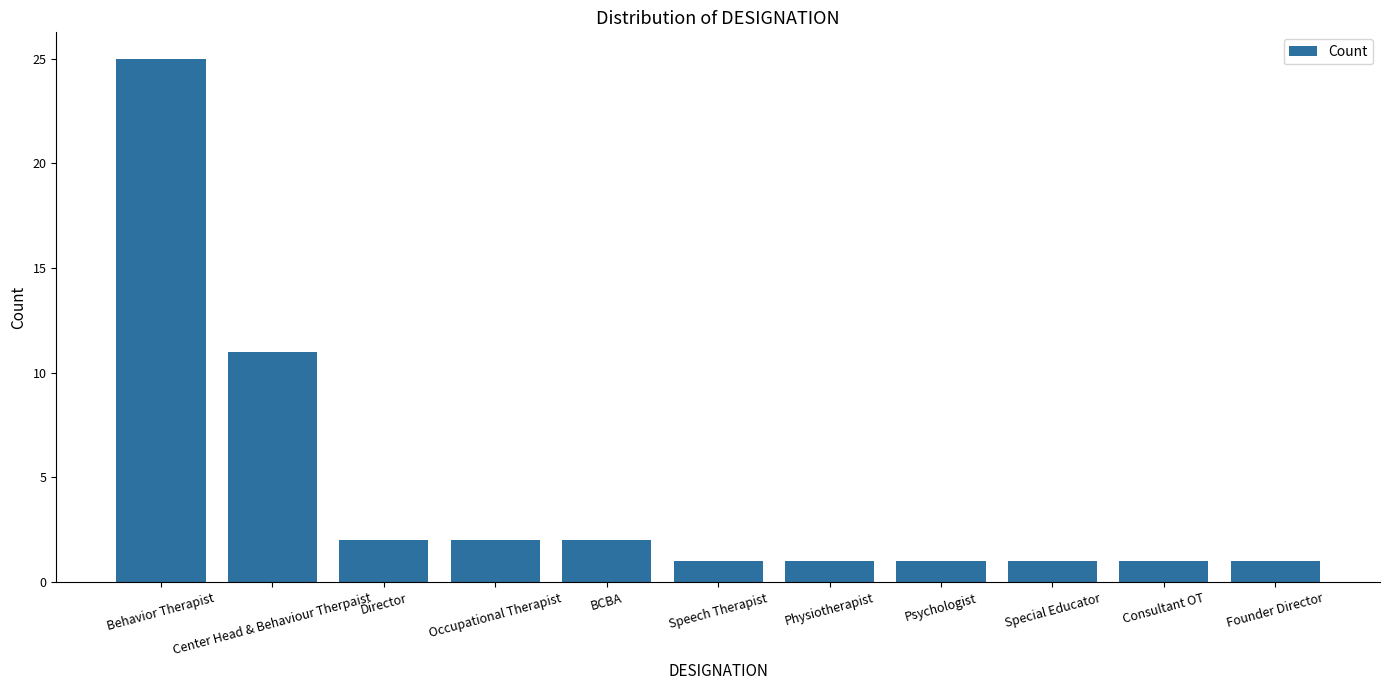

What is the ratio of the value at Founder Director to the value at BCBA?

0.5